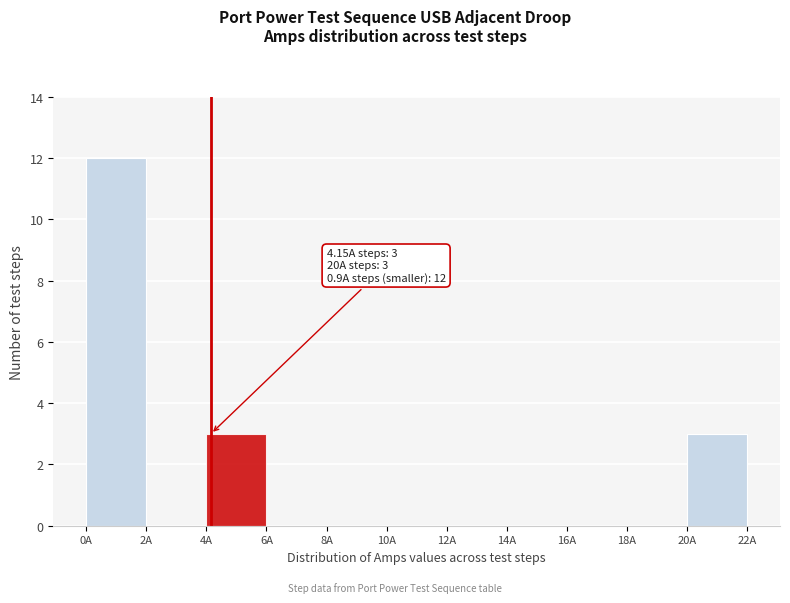

Over which range of the x-axis is the bar tallest?

0 to 2